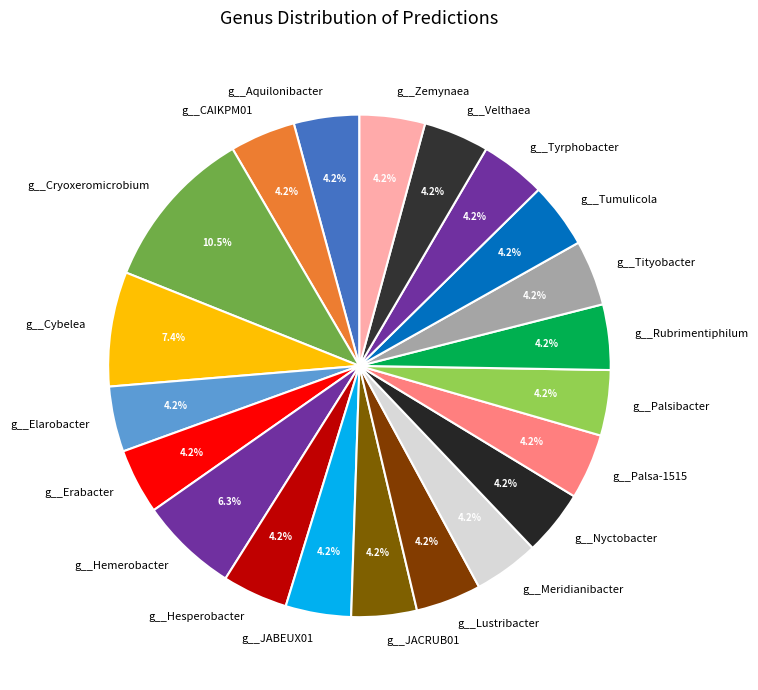

How many slices are in this pie chart?

21